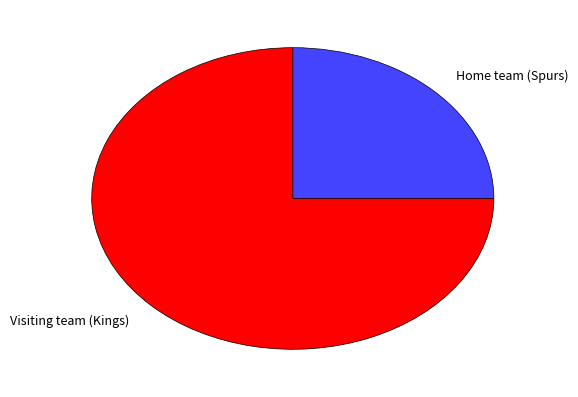

Which category has the smallest portion of the pie?

Home team (Spurs)